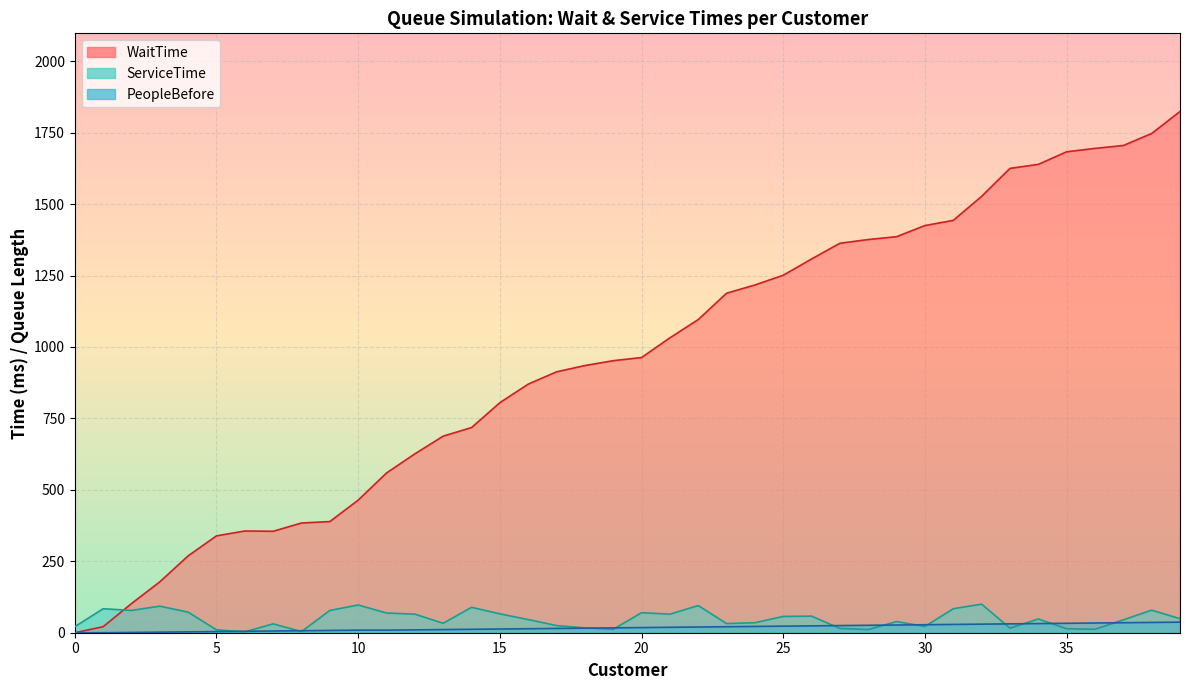

What is the total value across all series at 19?

29